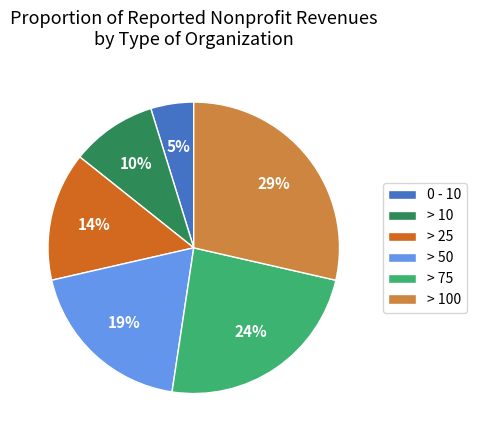

How many slices are in this pie chart?

6